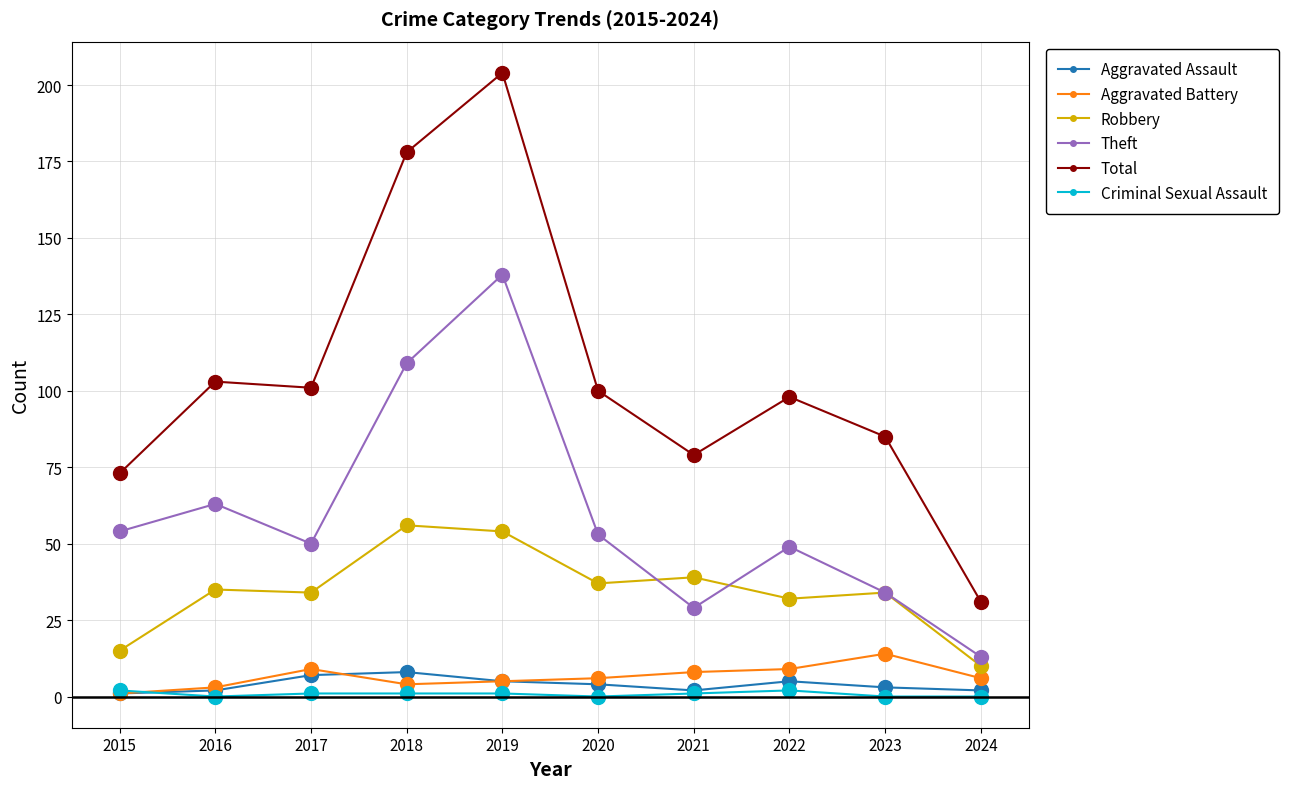

What are all the series names shown in the legend?

Aggravated Assault, Aggravated Battery, Robbery, Theft, Total, Criminal Sexual Assault